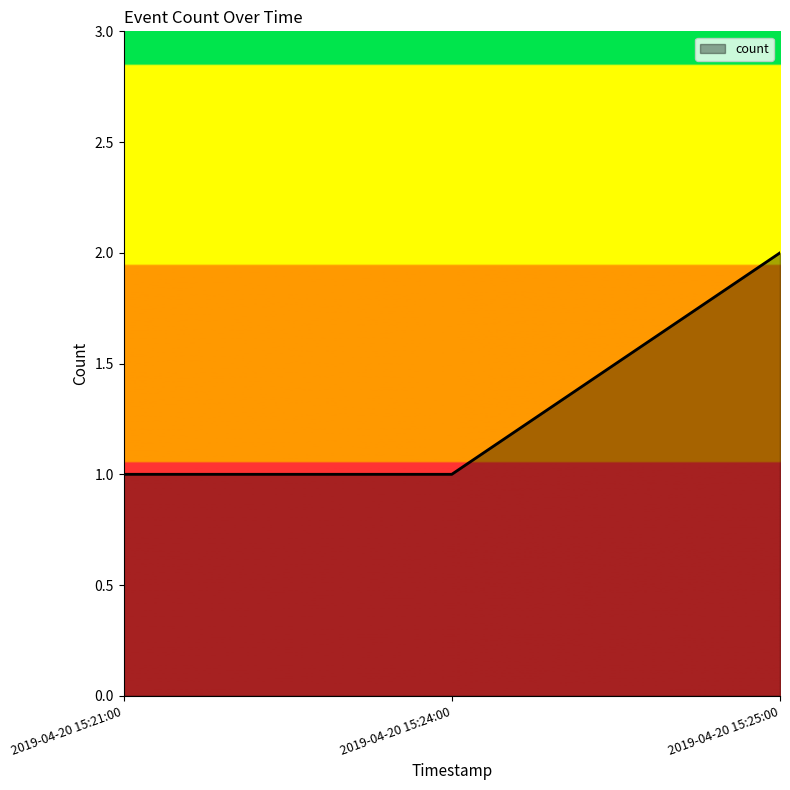

Read the value at 2019-04-20 15:24:00.

1